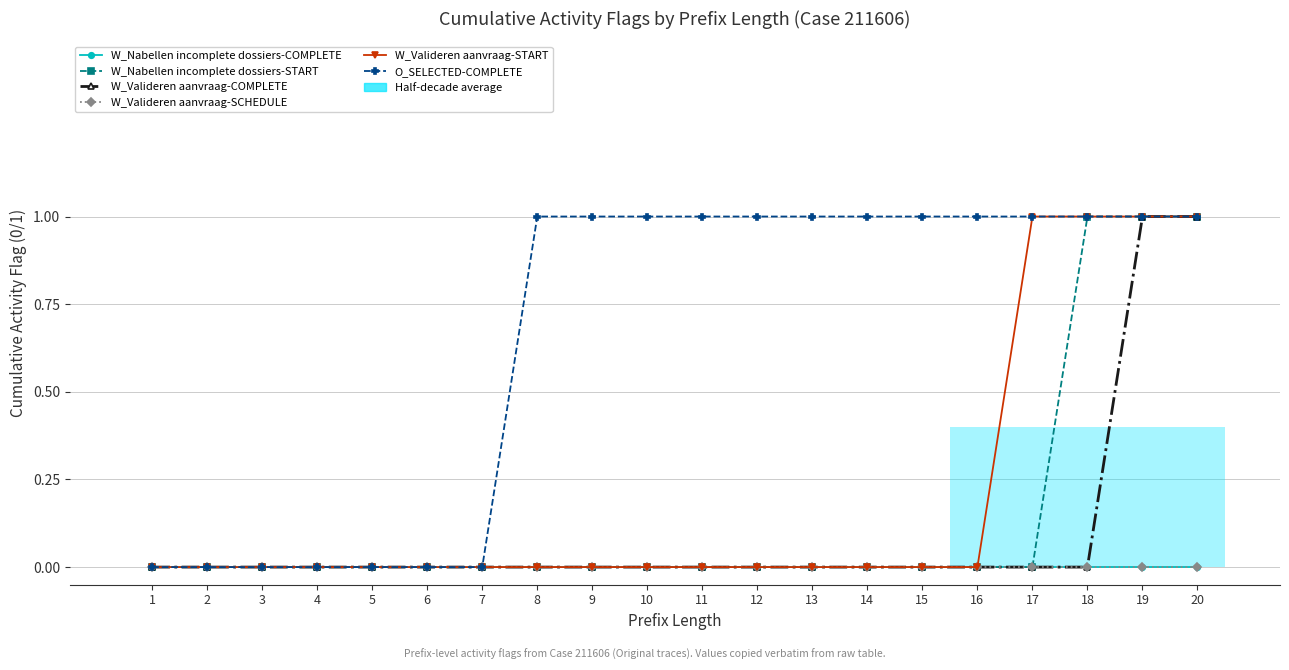

Which series has the largest total across all categories?

O_SELECTED-COMPLETE